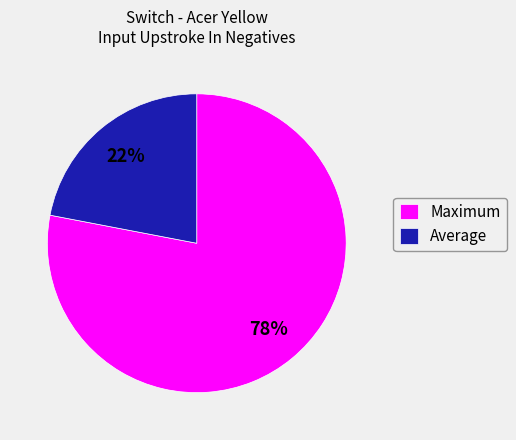

Which slice represents more than half of the pie?

Maximum